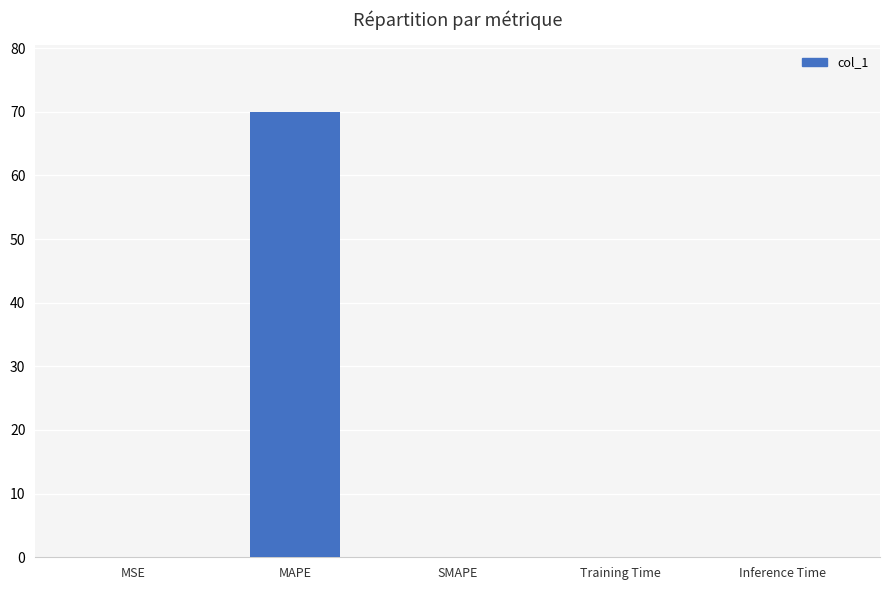

The chart shows a value of 41.7 at SMAPE. True or false?

False